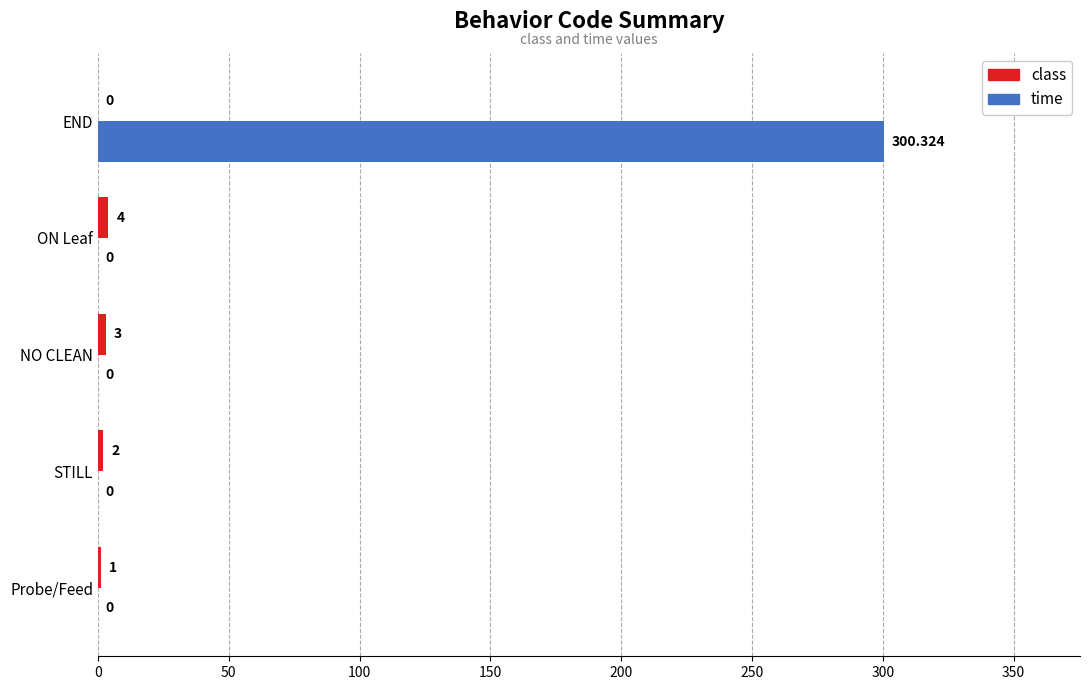

At which label is class closest to 2?

STILL